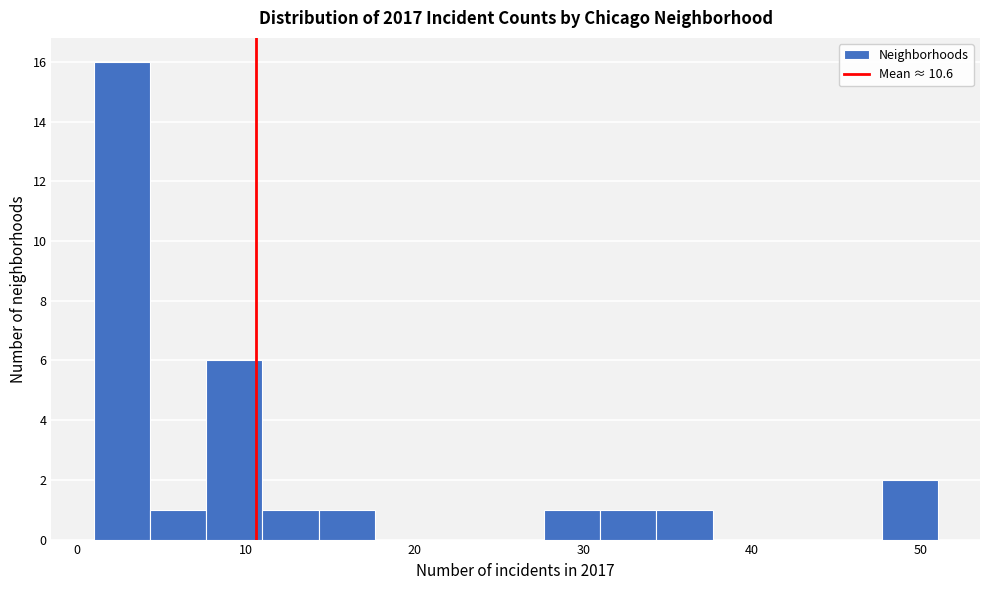

Read against the x-axis, roughly where is the centre of the tallest bar?

3